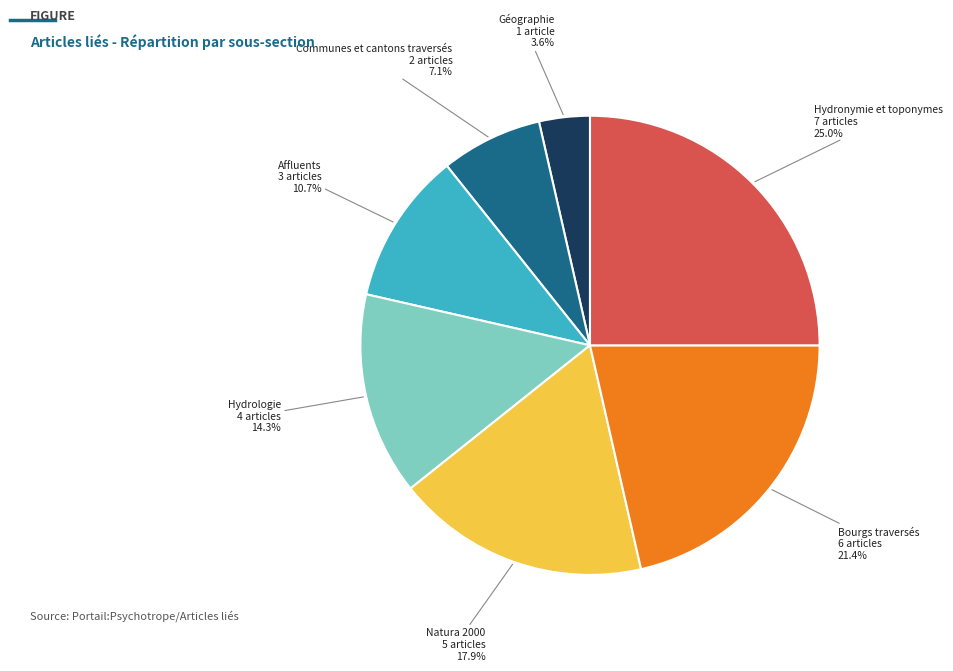

Is there a majority slice in this chart?

No